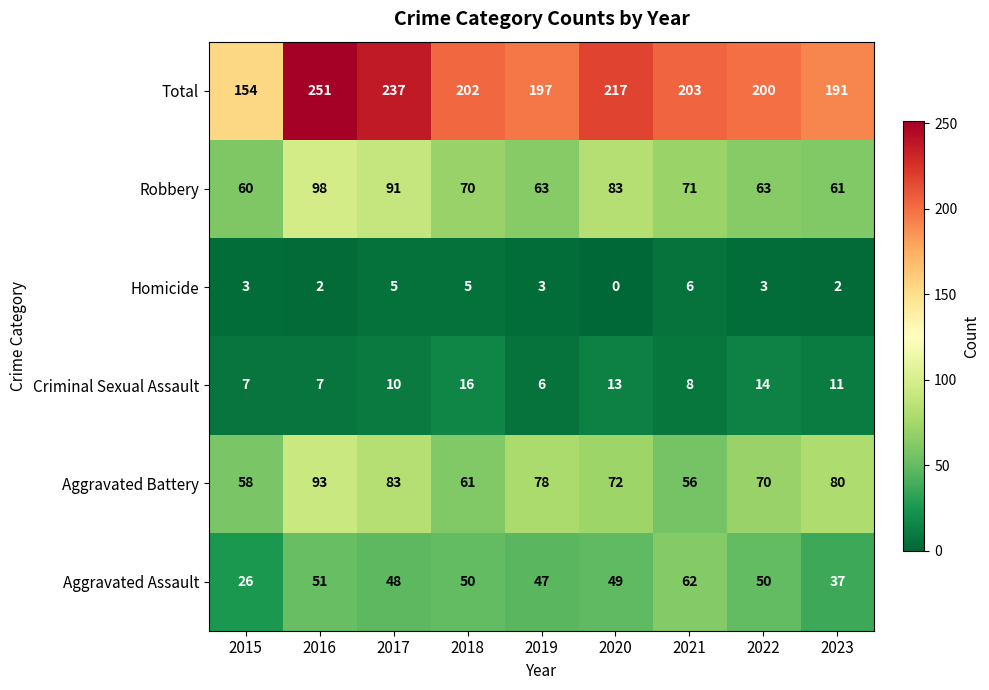

What value does the Criminal Sexual Assault series have at 2021, to the nearest 10?

10